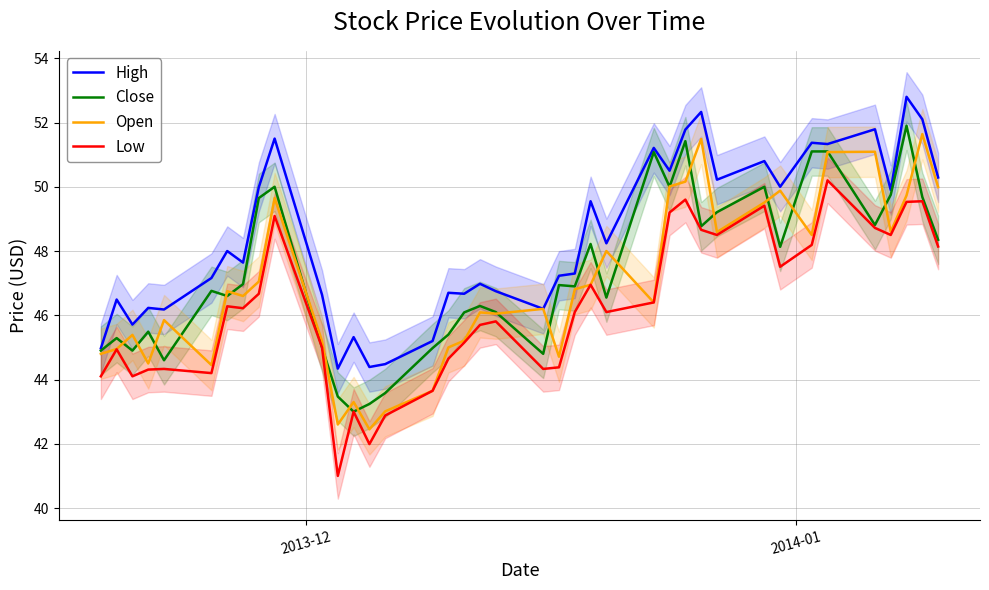

True or false: Low and Close intersect in this chart.

False